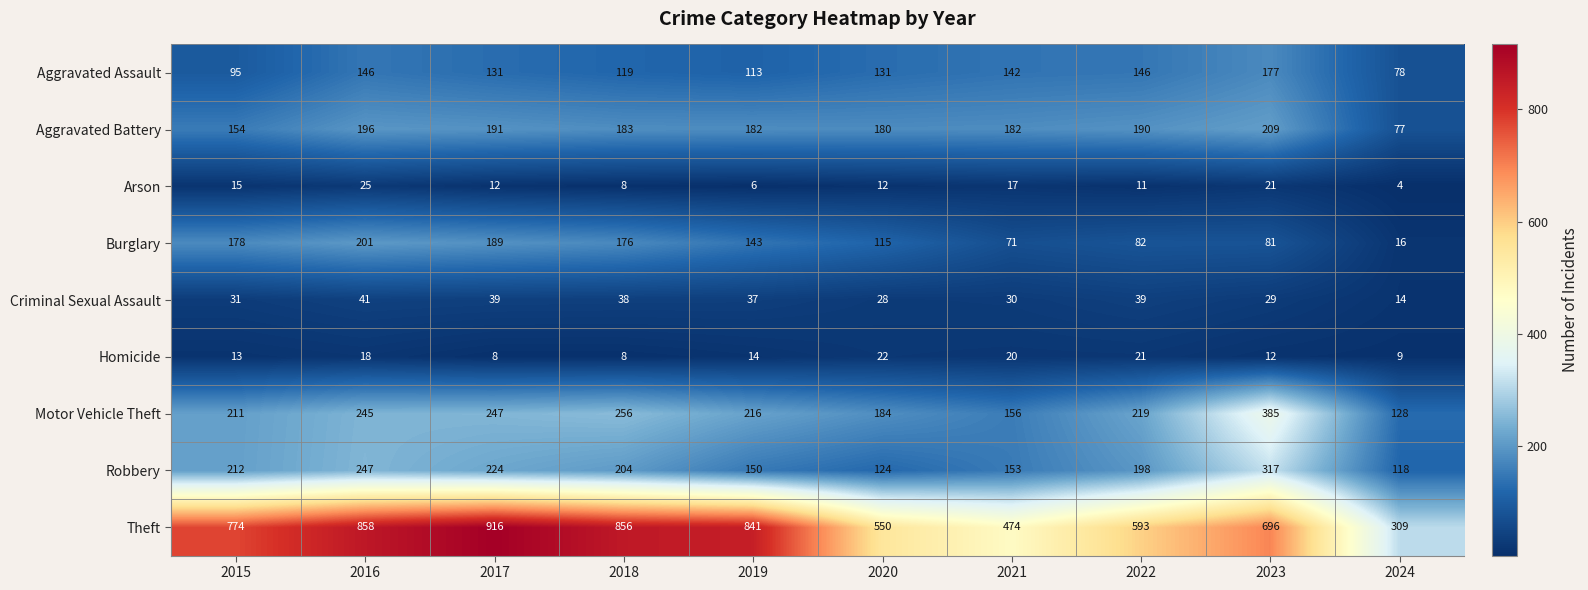

True or false: Theft has a value of 550 at 2020.

True